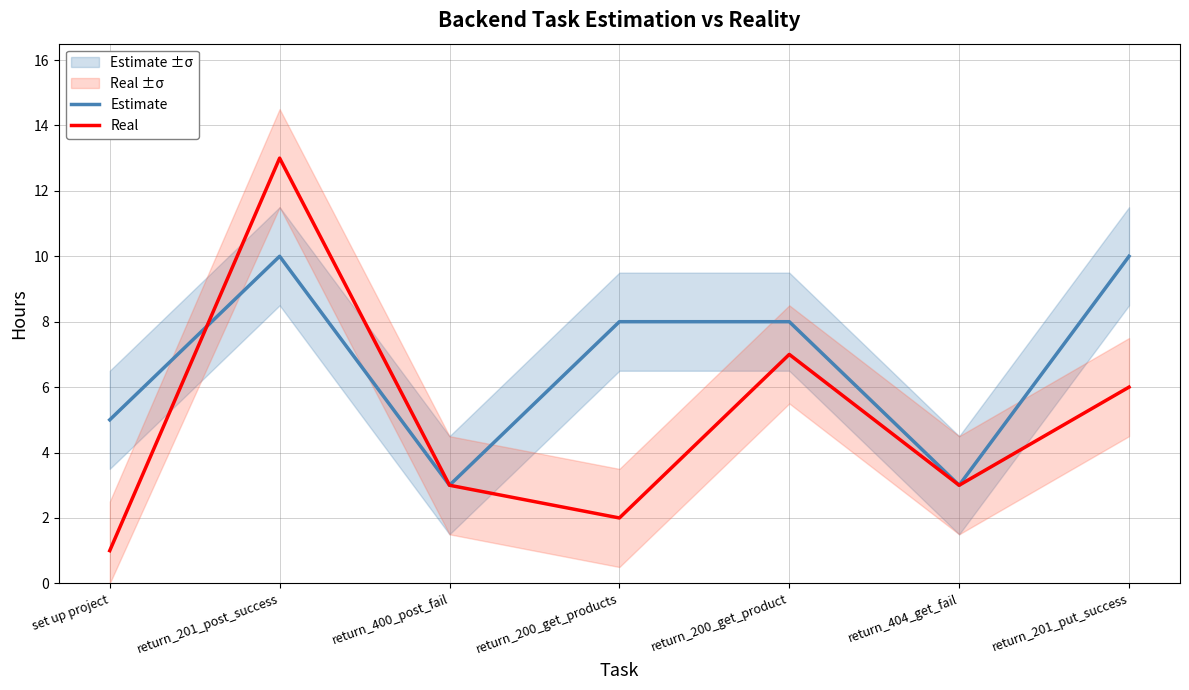

Reading left to right, list all the values displayed in this chart.

Estimate: 5	10	3	8	8	3	10
Real: 1	13	3	2	7	3	6